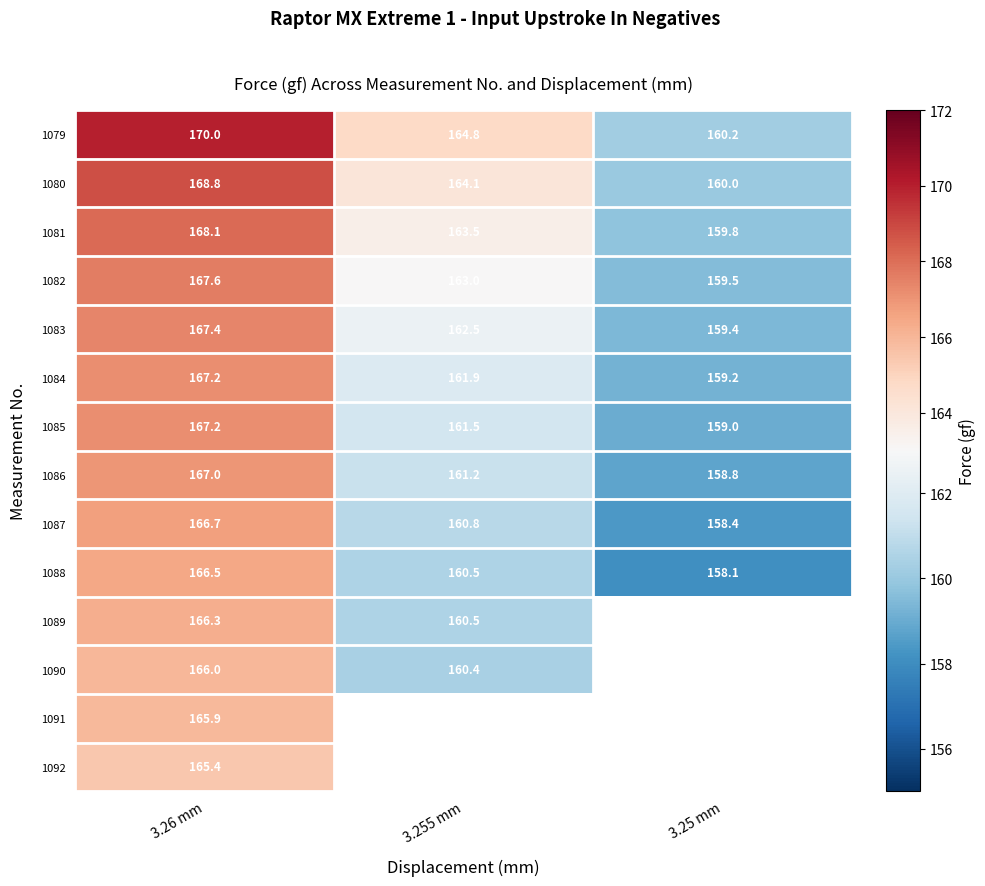

What is the maximum value for 1087?

166.7